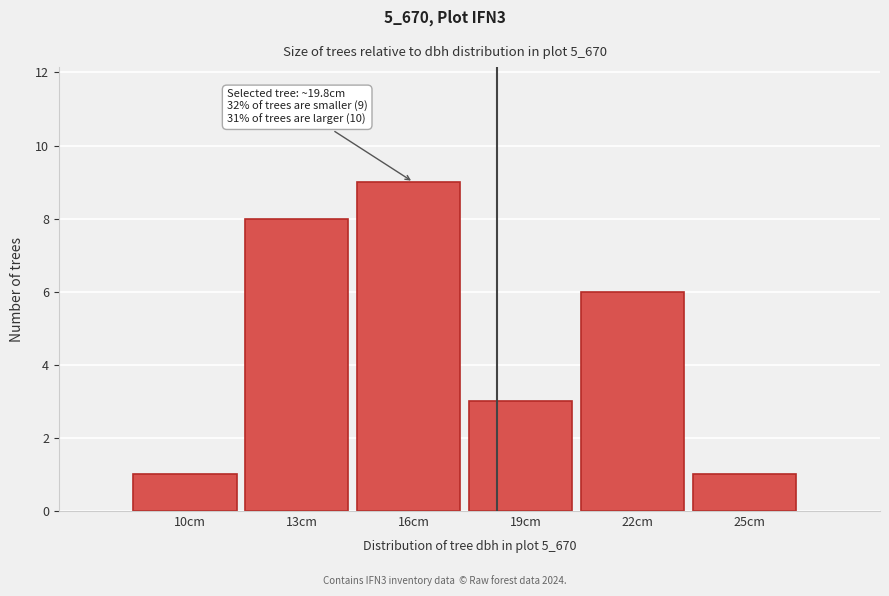

Reading left to right, what are all the values shown in this chart?

1	8	9	3	6	1